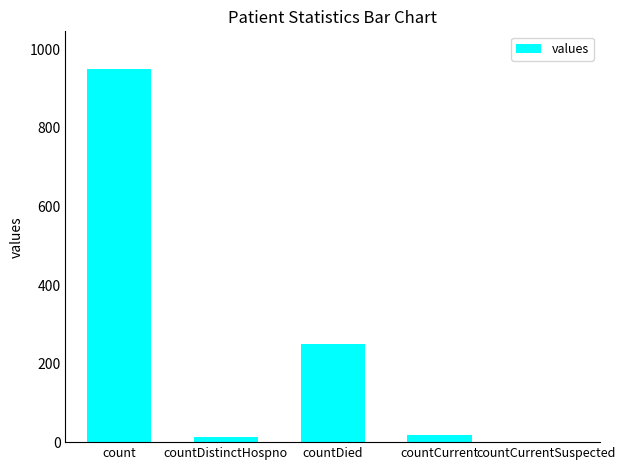

True or false: the data shows 1599 at count.

False